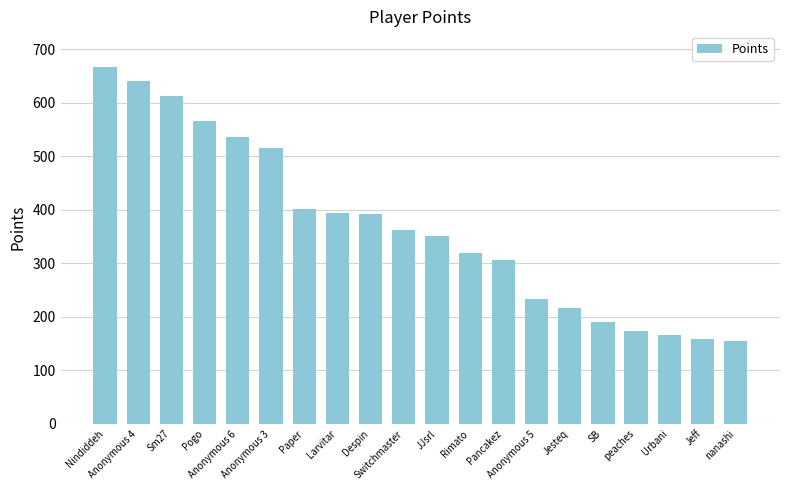

What position from the left is Paper?

7